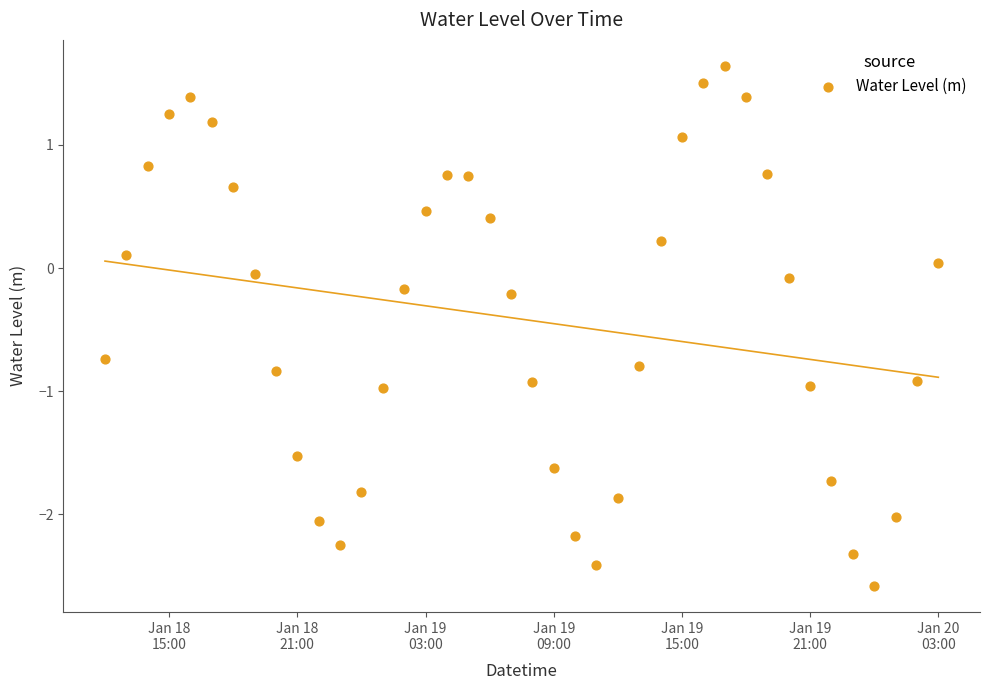

What is the range of Y values (max minus min)?

4.2